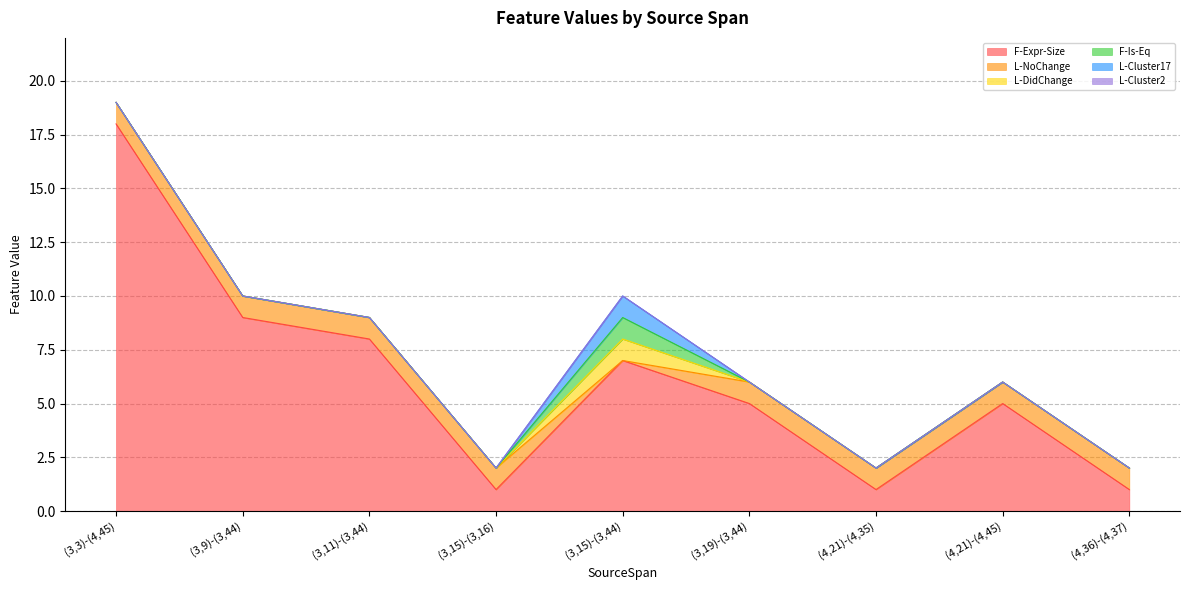

Rank the categories by L-NoChange value from lowest to highest.

(3,15)-(3,44), (3,3)-(4,45), (3,9)-(3,44), (3,11)-(3,44), (3,15)-(3,16), (3,19)-(3,44), (4,21)-(4,35), (4,21)-(4,45), (4,36)-(4,37)